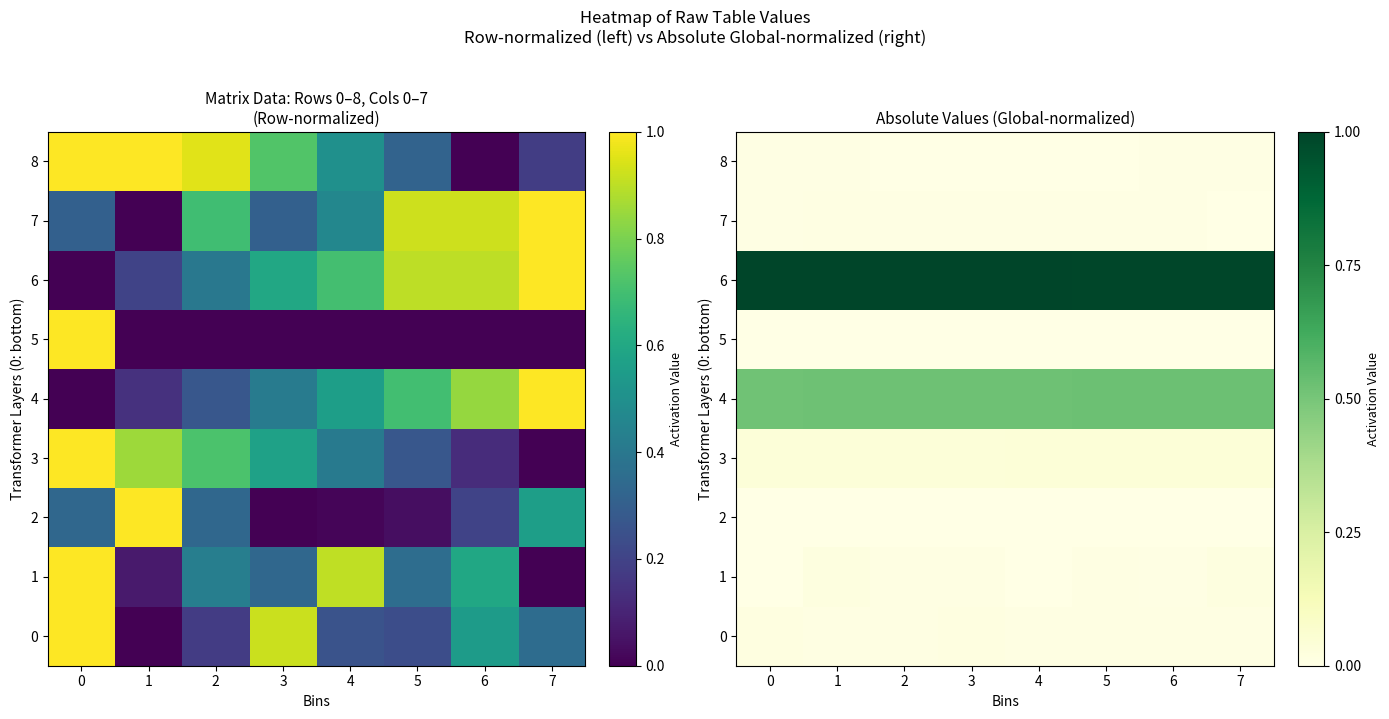

Reading left to right, list all the values displayed in this chart.

row_0: 0=0.0	1=0.0	2=0.0	3=0.0	4=0.0	5=0.0	6=0.0	7=0.0
row_1: 0=0.0	1=0.0	2=0.0	3=0.0	4=0.0	5=0.0	6=0.0	7=0.0
row_2: 0=0.0	1=0.0	2=0.0	3=0.0	4=0.0	5=0.0	6=0.0	7=0.0
row_3: 0=0.0	1=0.0	2=0.0	3=0.0	4=0.0	5=0.0	6=0.0	7=0.0
row_4: 0=0.5	1=0.5	2=0.5	3=0.5	4=0.5	5=0.5	6=0.5	7=0.5
row_5: 0=0.0	1=0.0	2=0.0	3=0.0	4=0.0	5=0.0	6=0.0	7=0.0
row_6: 0=1.0	1=1.0	2=1.0	3=1.0	4=1.0	5=1.0	6=1.0	7=1.0
row_7: 0=0.0	1=0.0	2=0.0	3=0.0	4=0.0	5=0.0	6=0.0	7=0.0
row_8: 0=0.0	1=0.0	2=0.0	3=0.0	4=0.0	5=0.0	6=0.0	7=0.0